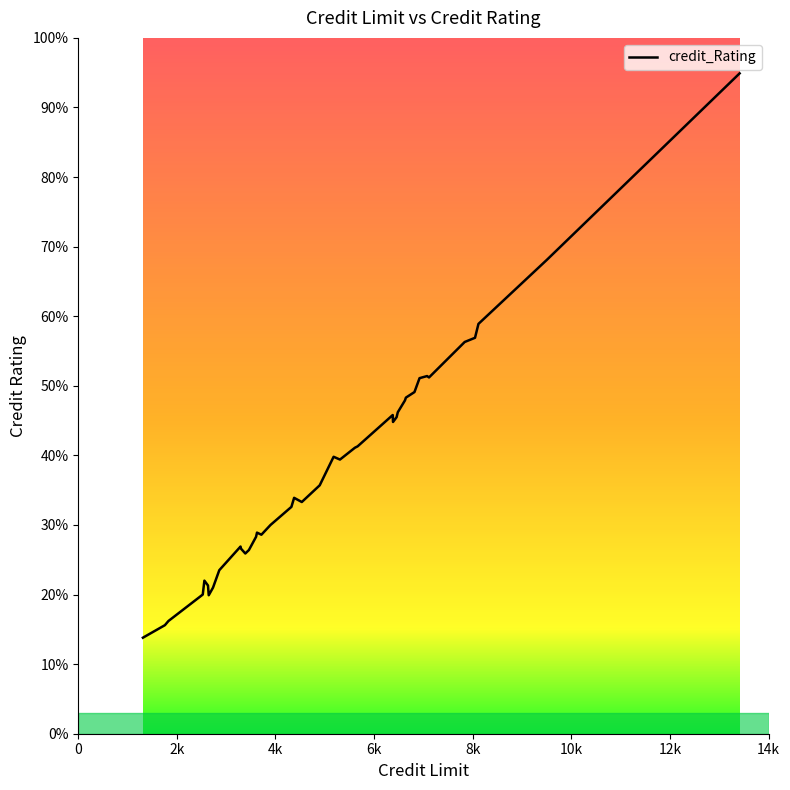

Count the number of data series in this chart.

1